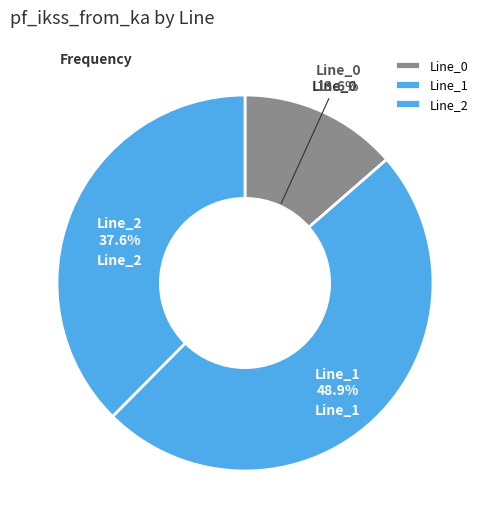

What is the ratio of the value at Line_2 to the value at Line_0?

2.8